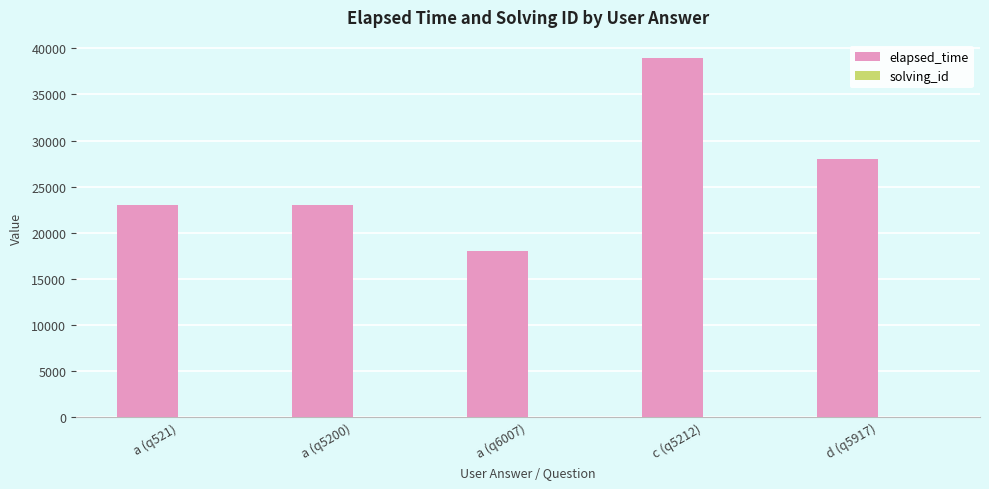

At which category is the sum across all series the highest?

c (q5212)